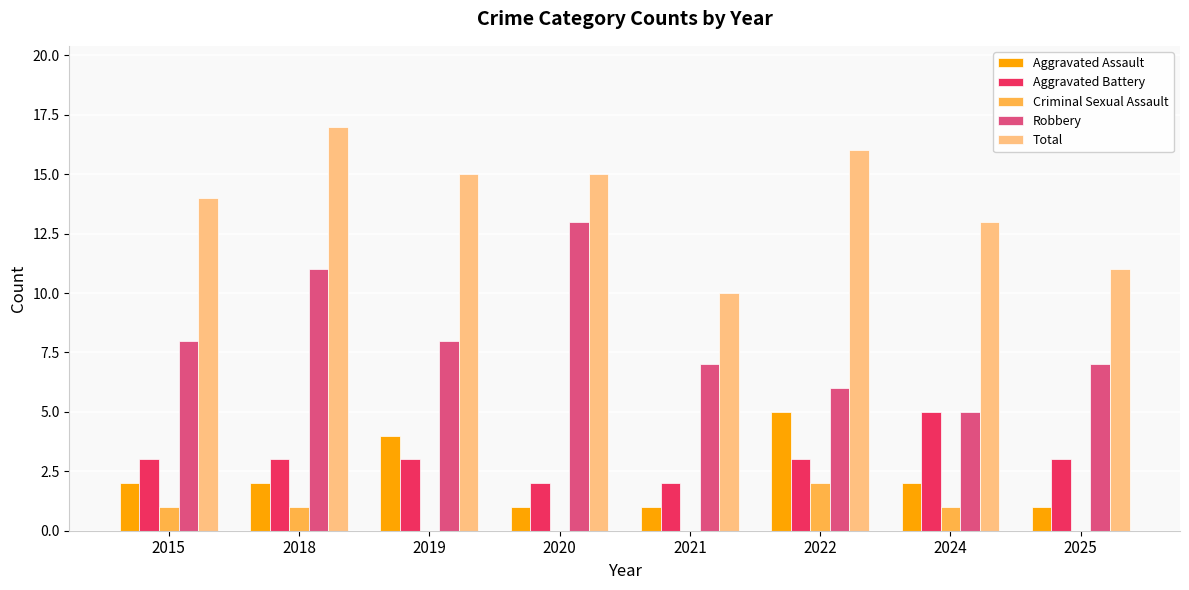

What is the sum of all Aggravated Assault values?

18